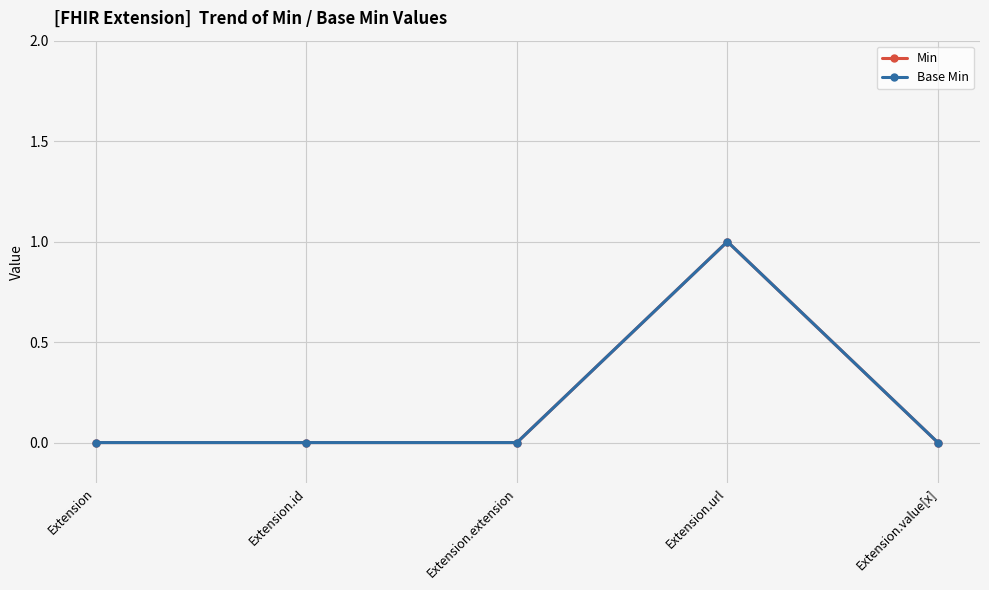

True or false: Min and Base Min intersect in this chart.

False